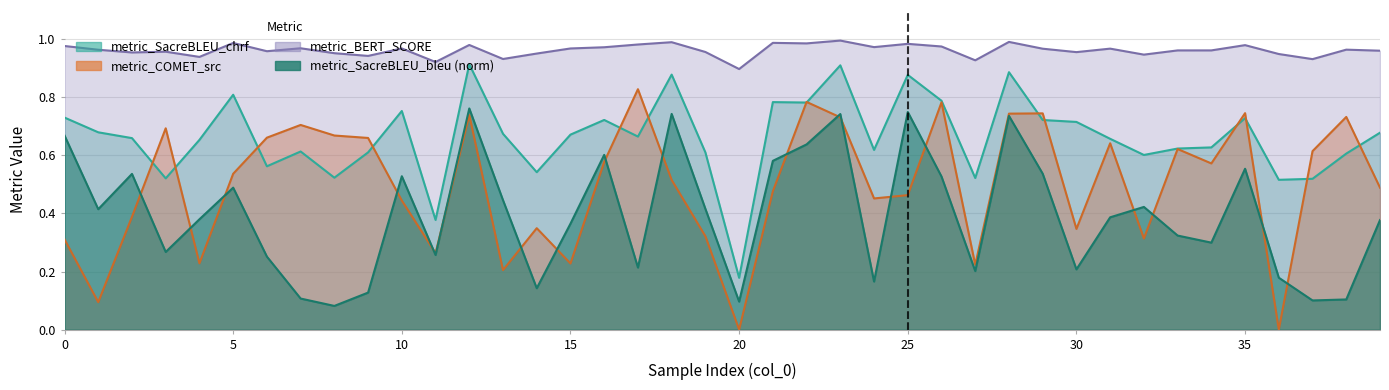

Between 6 and 14, which series saw the biggest shift?

metric_COMET_src